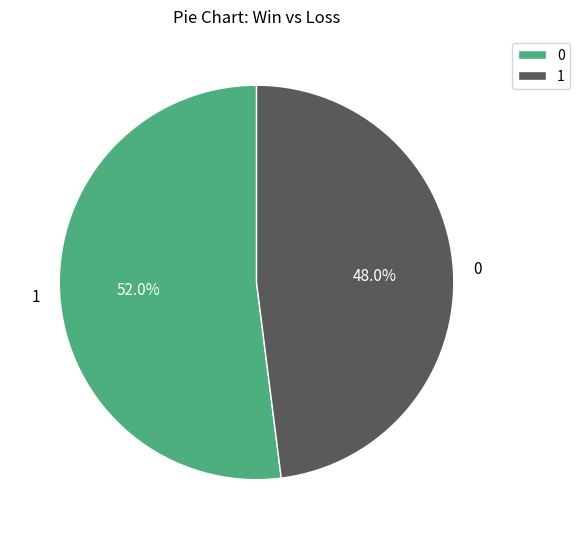

Does any single category account for the majority?

Yes